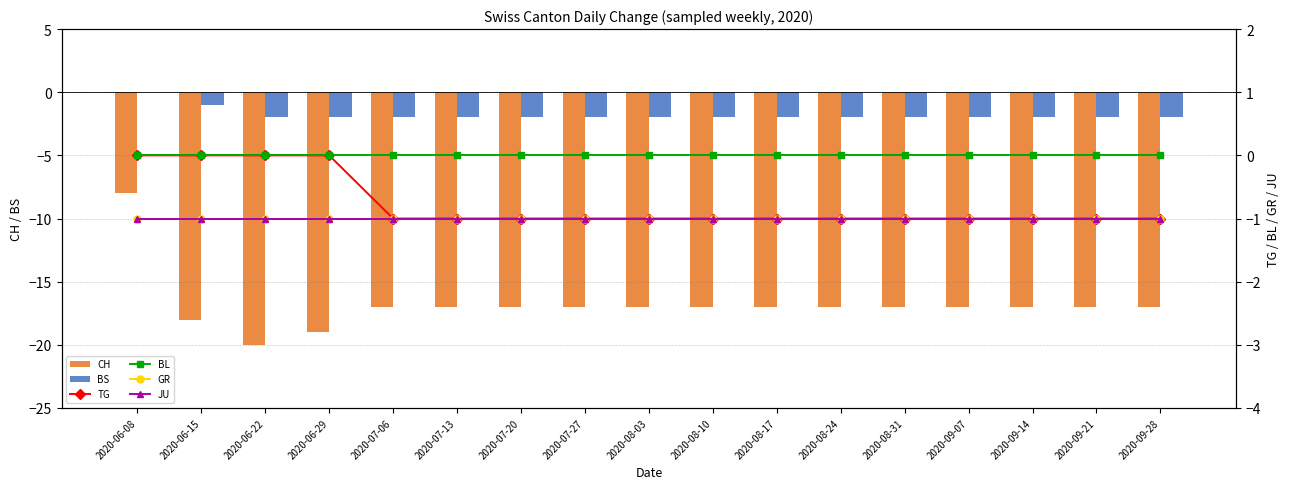

What is the value of the TG bar at the 15th from the left?

-1